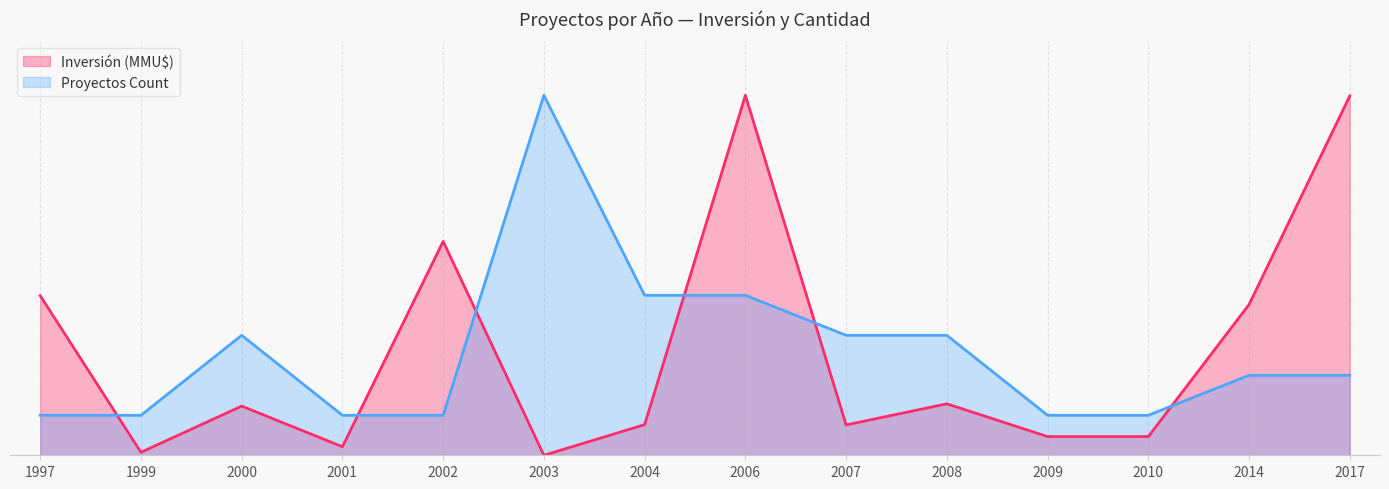

What is the minimum value for Proyectos Count?

935.0